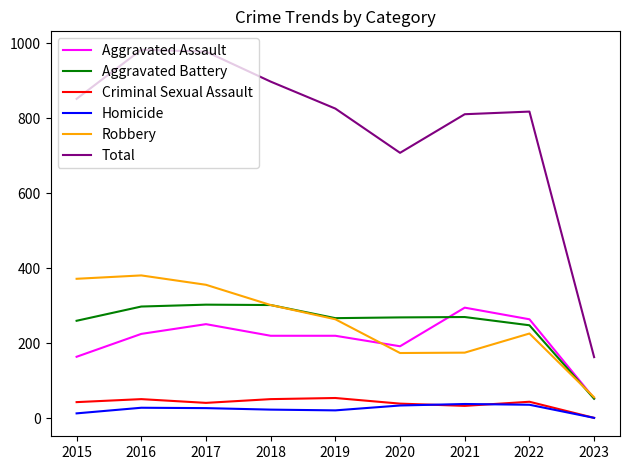

Is the value of Criminal Sexual Assault at 2018 greater than the value of Aggravated Assault at 2022?

No